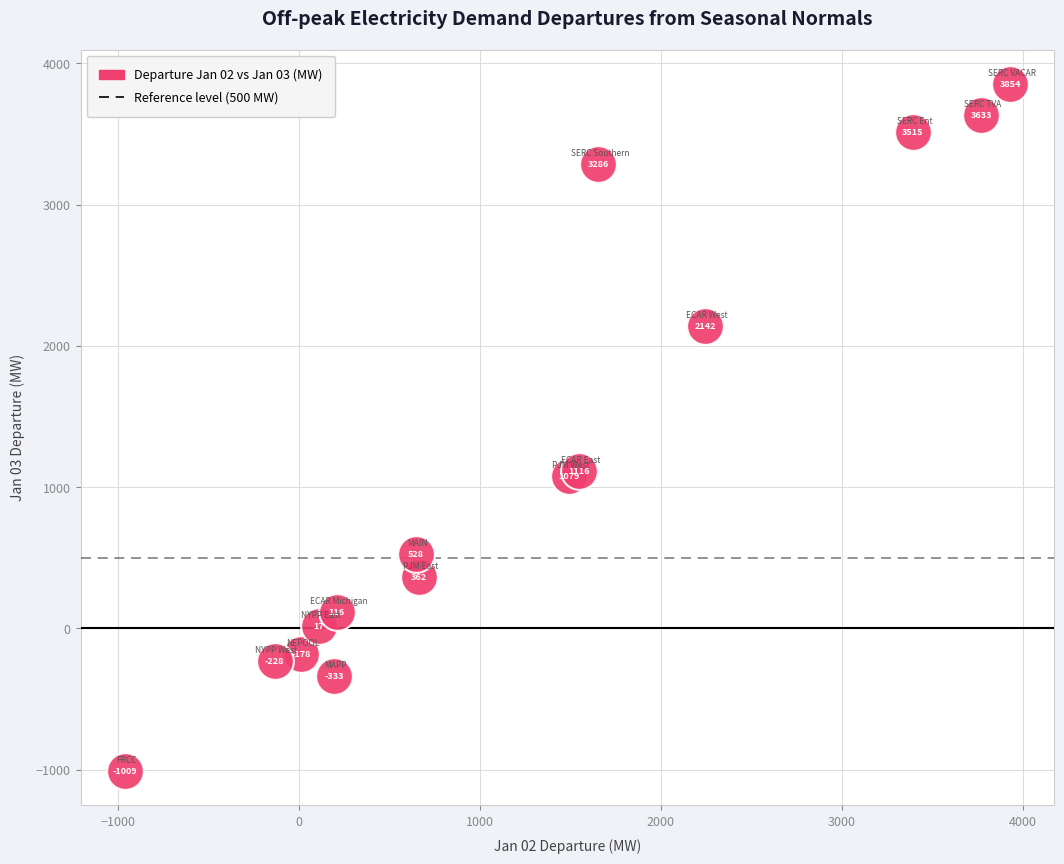

What Y value in the scatter plot is closest to 1422?

1115.6